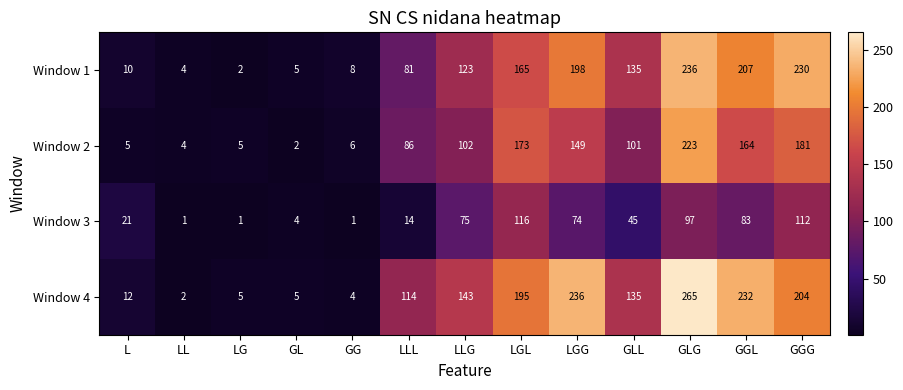

What is the highest value of the Window 1 series?

236